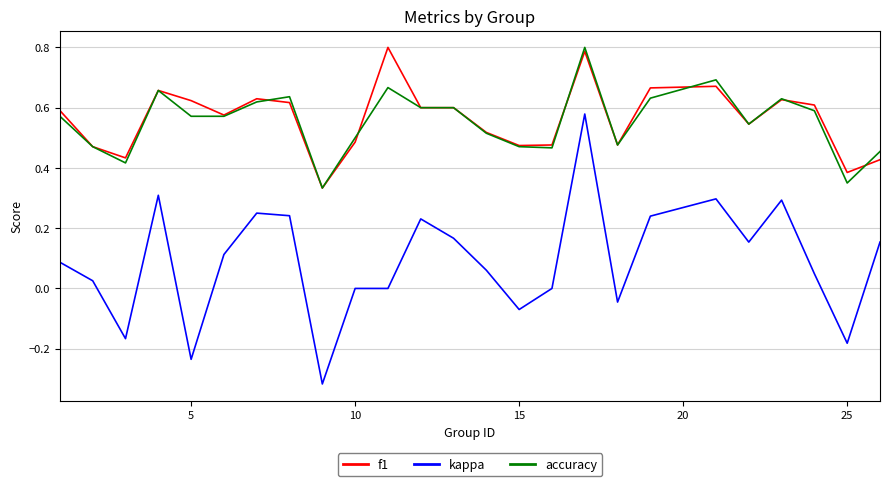

True or false: kappa has more than 2 interior local peaks.

True